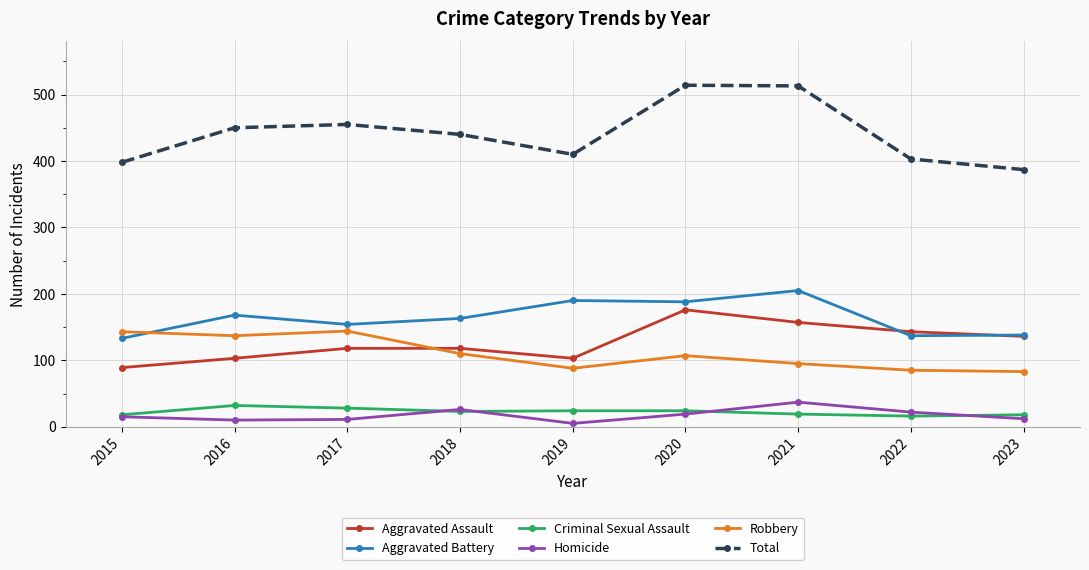

Which series has the widest spread of values?

Total